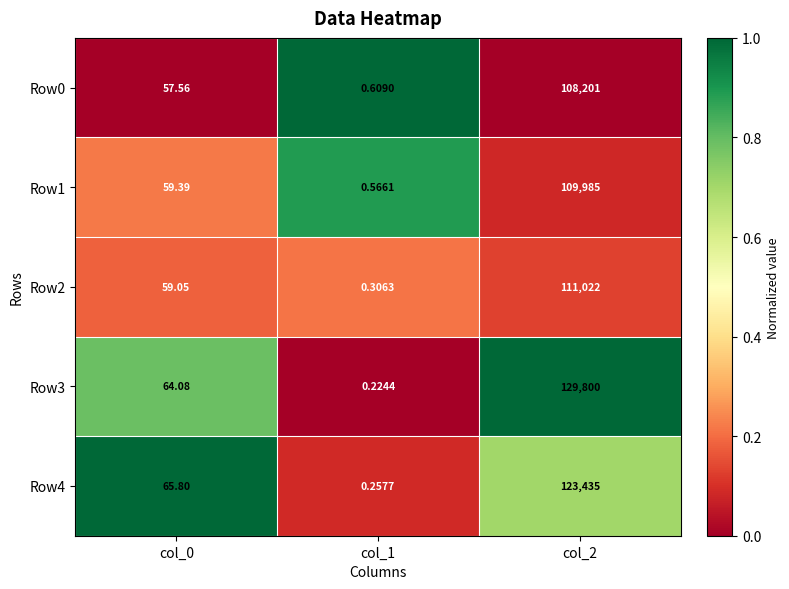

Is the value of Row2 at col_2 greater than the value of Row1 at col_2?

Yes